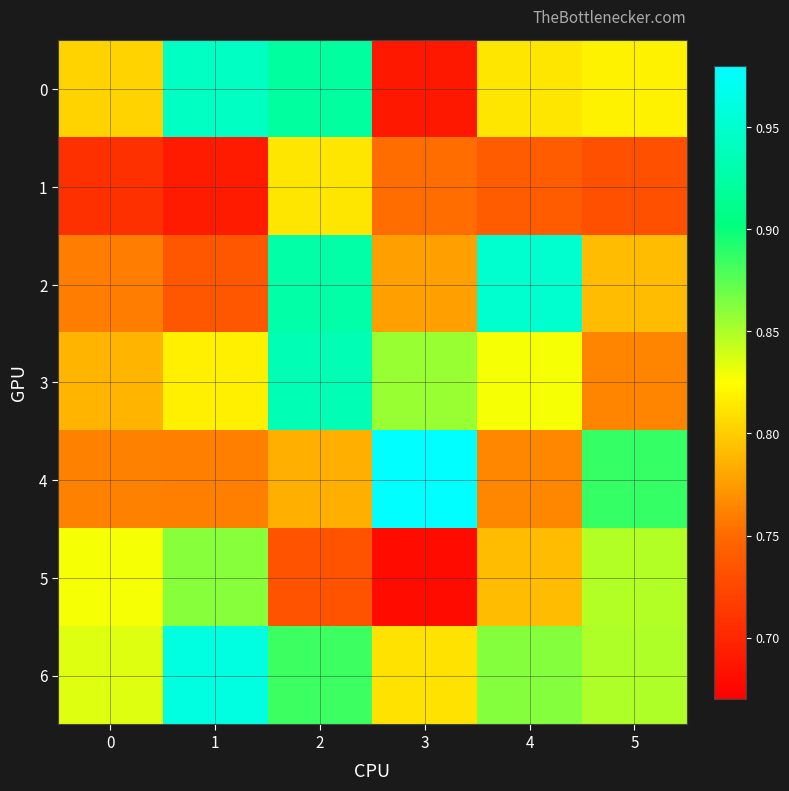

Which has a higher value, 2 or 4?

2